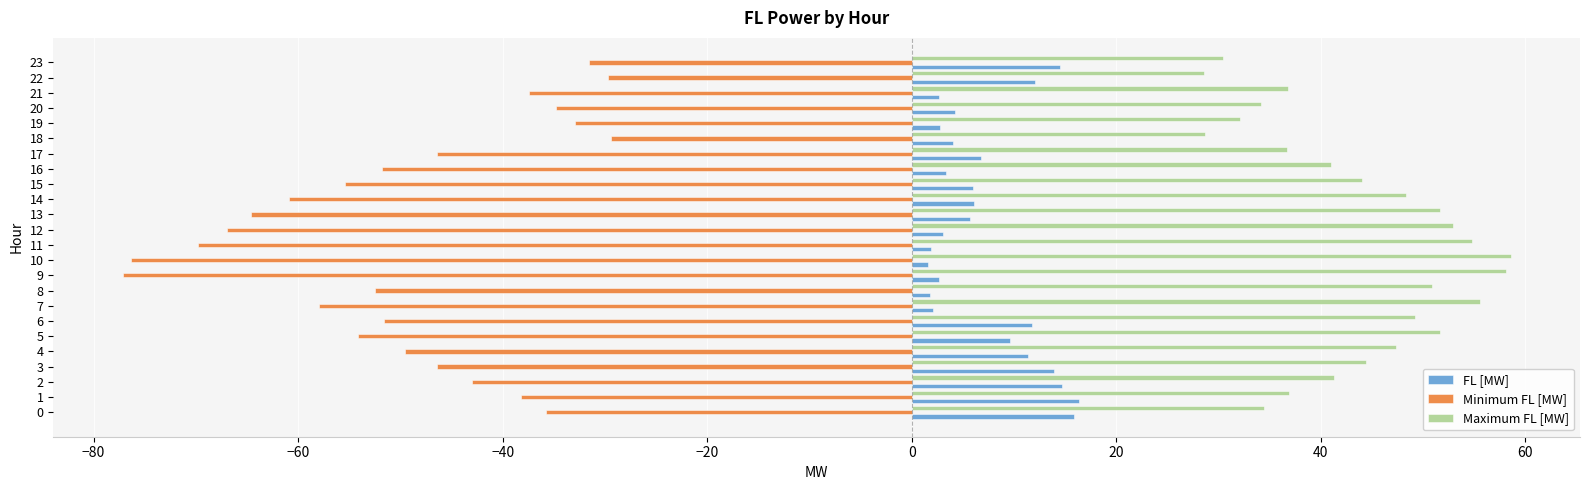

What is the minimum value for Minimum FL [MW]?

-77.2